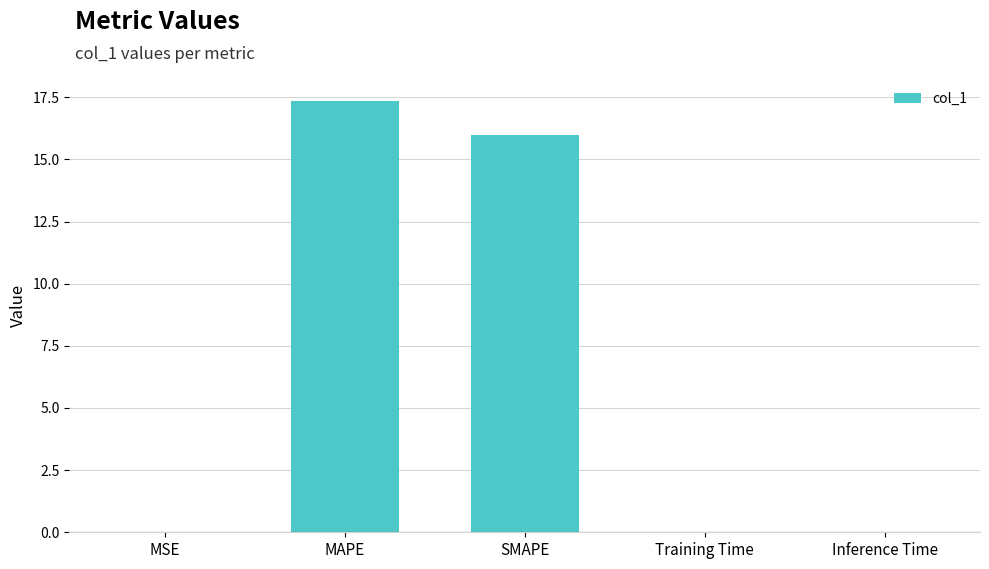

Is it true that the value at MSE is 0.0?

True